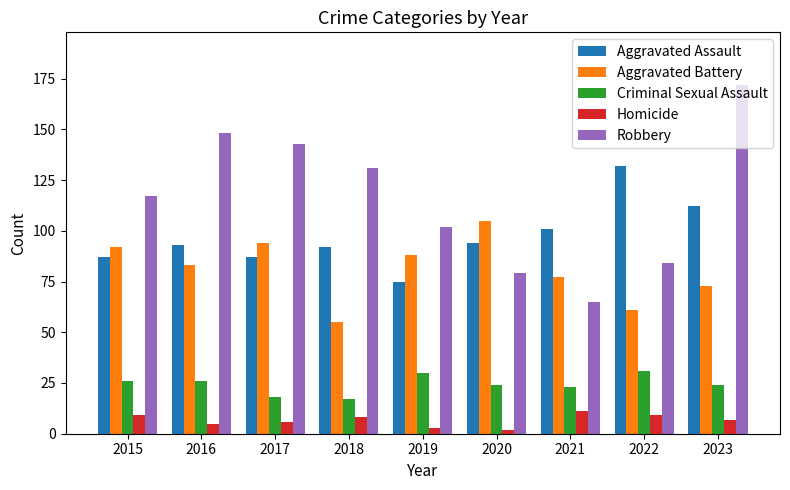

What is the difference between the maximum and second lowest values in the Robbery series?

93